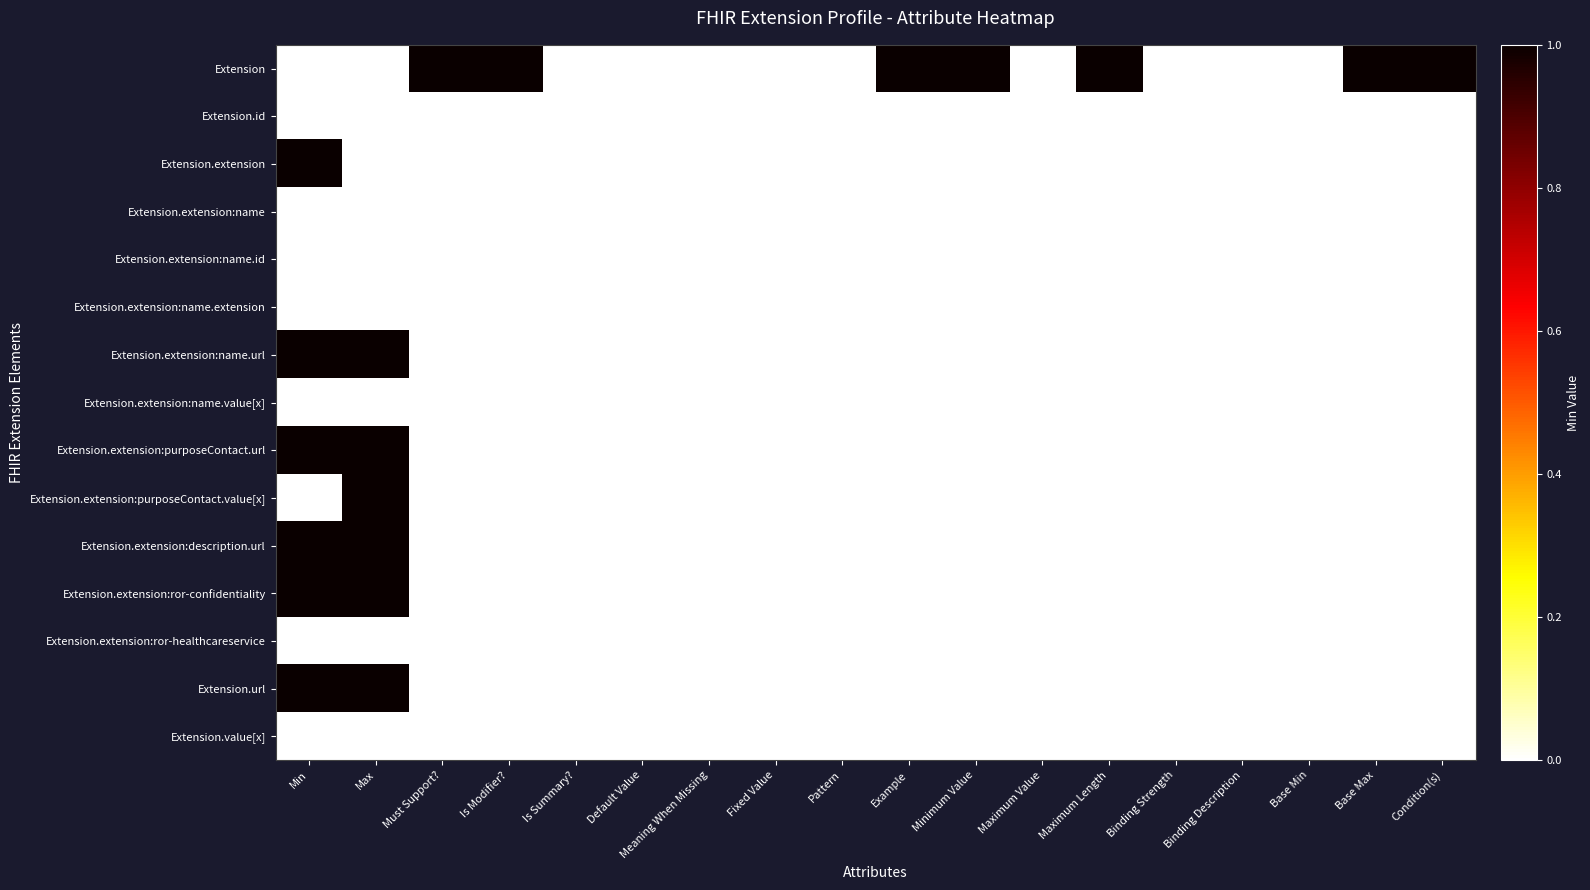

Reading left to right, what are all the values shown in this chart?

Extension: Min=0	Max=0	Must Support?=1	Is Modifier?=1	Is Summary?=0	Default Value=0	Meaning When Missing=0	Fixed Value=0	Pattern=0	Example=1	Minimum Value=1	Maximum Value=0	Maximum Length=1	Binding Strength=0	Binding Description=0	Base Min=0	Base Max=1	Condition(s)=1
Extension.id: Min=0	Max=0	Must Support?=0	Is Modifier?=0	Is Summary?=0	Default Value=0	Meaning When Missing=0	Fixed Value=0	Pattern=0	Example=0	Minimum Value=0	Maximum Value=0	Maximum Length=0	Binding Strength=0	Binding Description=0	Base Min=0	Base Max=0	Condition(s)=0
Extension.extension: Min=1	Max=0	Must Support?=0	Is Modifier?=0	Is Summary?=0	Default Value=0	Meaning When Missing=0	Fixed Value=0	Pattern=0	Example=0	Minimum Value=0	Maximum Value=0	Maximum Length=0	Binding Strength=0	Binding Description=0	Base Min=0	Base Max=0	Condition(s)=0
Extension.extension:name: Min=0	Max=0	Must Support?=0	Is Modifier?=0	Is Summary?=0	Default Value=0	Meaning When Missing=0	Fixed Value=0	Pattern=0	Example=0	Minimum Value=0	Maximum Value=0	Maximum Length=0	Binding Strength=0	Binding Description=0	Base Min=0	Base Max=0	Condition(s)=0
Extension.extension:name.id: Min=0	Max=0	Must Support?=0	Is Modifier?=0	Is Summary?=0	Default Value=0	Meaning When Missing=0	Fixed Value=0	Pattern=0	Example=0	Minimum Value=0	Maximum Value=0	Maximum Length=0	Binding Strength=0	Binding Description=0	Base Min=0	Base Max=0	Condition(s)=0
Extension.extension:name.extension: Min=0	Max=0	Must Support?=0	Is Modifier?=0	Is Summary?=0	Default Value=0	Meaning When Missing=0	Fixed Value=0	Pattern=0	Example=0	Minimum Value=0	Maximum Value=0	Maximum Length=0	Binding Strength=0	Binding Description=0	Base Min=0	Base Max=0	Condition(s)=0
Extension.extension:name.url: Min=1	Max=1	Must Support?=0	Is Modifier?=0	Is Summary?=0	Default Value=0	Meaning When Missing=0	Fixed Value=0	Pattern=0	Example=0	Minimum Value=0	Maximum Value=0	Maximum Length=0	Binding Strength=0	Binding Description=0	Base Min=0	Base Max=0	Condition(s)=0
Extension.extension:name.value[x]: Min=0	Max=0	Must Support?=0	Is Modifier?=0	Is Summary?=0	Default Value=0	Meaning When Missing=0	Fixed Value=0	Pattern=0	Example=0	Minimum Value=0	Maximum Value=0	Maximum Length=0	Binding Strength=0	Binding Description=0	Base Min=0	Base Max=0	Condition(s)=0
Extension.extension:purposeContact.url: Min=1	Max=1	Must Support?=0	Is Modifier?=0	Is Summary?=0	Default Value=0	Meaning When Missing=0	Fixed Value=0	Pattern=0	Example=0	Minimum Value=0	Maximum Value=0	Maximum Length=0	Binding Strength=0	Binding Description=0	Base Min=0	Base Max=0	Condition(s)=0
Extension.extension:purposeContact.value[x]: Min=0	Max=1	Must Support?=0	Is Modifier?=0	Is Summary?=0	Default Value=0	Meaning When Missing=0	Fixed Value=0	Pattern=0	Example=0	Minimum Value=0	Maximum Value=0	Maximum Length=0	Binding Strength=0	Binding Description=0	Base Min=0	Base Max=0	Condition(s)=0
Extension.extension:description.url: Min=1	Max=1	Must Support?=0	Is Modifier?=0	Is Summary?=0	Default Value=0	Meaning When Missing=0	Fixed Value=0	Pattern=0	Example=0	Minimum Value=0	Maximum Value=0	Maximum Length=0	Binding Strength=0	Binding Description=0	Base Min=0	Base Max=0	Condition(s)=0
Extension.extension:ror-confidentiality: Min=1	Max=1	Must Support?=0	Is Modifier?=0	Is Summary?=0	Default Value=0	Meaning When Missing=0	Fixed Value=0	Pattern=0	Example=0	Minimum Value=0	Maximum Value=0	Maximum Length=0	Binding Strength=0	Binding Description=0	Base Min=0	Base Max=0	Condition(s)=0
Extension.extension:ror-healthcareservice: Min=0	Max=0	Must Support?=0	Is Modifier?=0	Is Summary?=0	Default Value=0	Meaning When Missing=0	Fixed Value=0	Pattern=0	Example=0	Minimum Value=0	Maximum Value=0	Maximum Length=0	Binding Strength=0	Binding Description=0	Base Min=0	Base Max=0	Condition(s)=0
Extension.url: Min=1	Max=1	Must Support?=0	Is Modifier?=0	Is Summary?=0	Default Value=0	Meaning When Missing=0	Fixed Value=0	Pattern=0	Example=0	Minimum Value=0	Maximum Value=0	Maximum Length=0	Binding Strength=0	Binding Description=0	Base Min=0	Base Max=0	Condition(s)=0
Extension.value[x]: Min=0	Max=0	Must Support?=0	Is Modifier?=0	Is Summary?=0	Default Value=0	Meaning When Missing=0	Fixed Value=0	Pattern=0	Example=0	Minimum Value=0	Maximum Value=0	Maximum Length=0	Binding Strength=0	Binding Description=0	Base Min=0	Base Max=0	Condition(s)=0